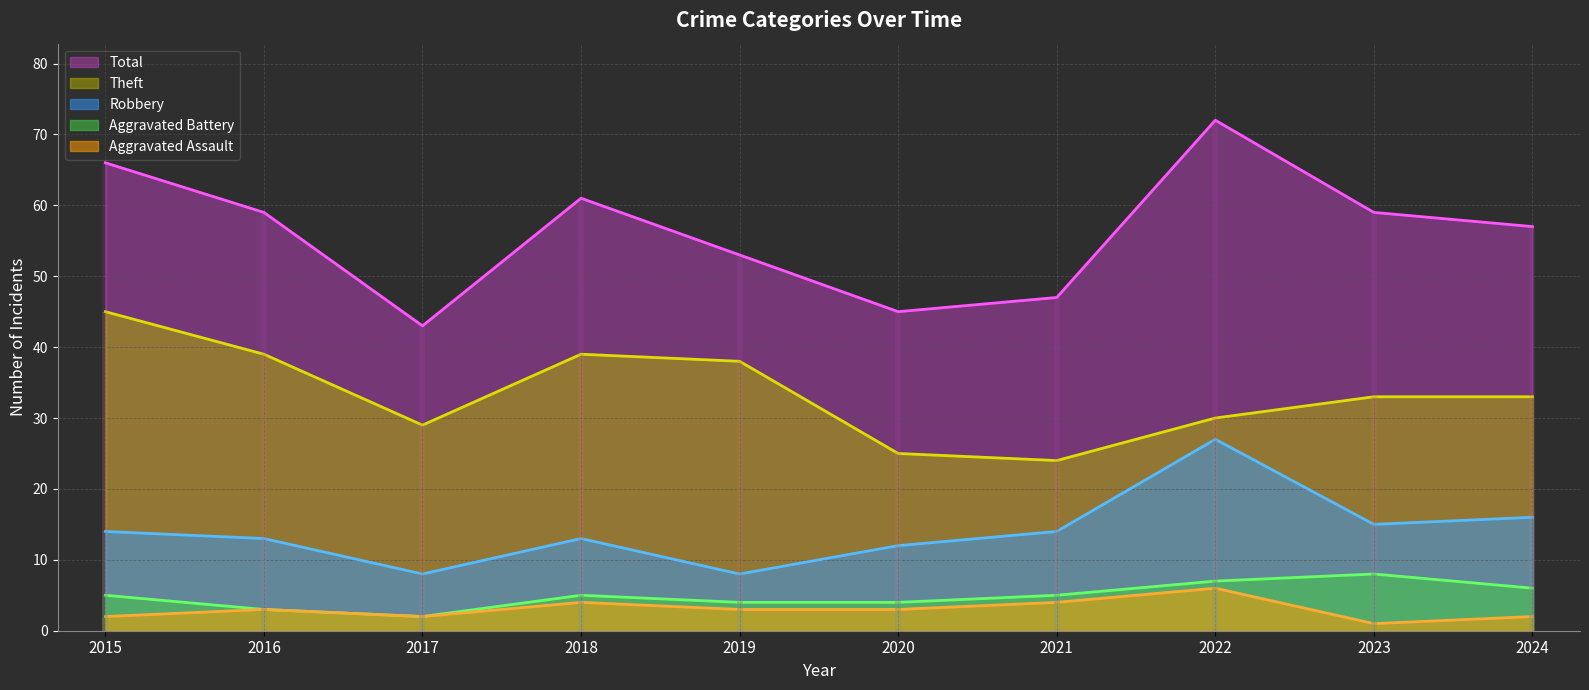

How many Aggravated Assault values are between 2 and 4?

8